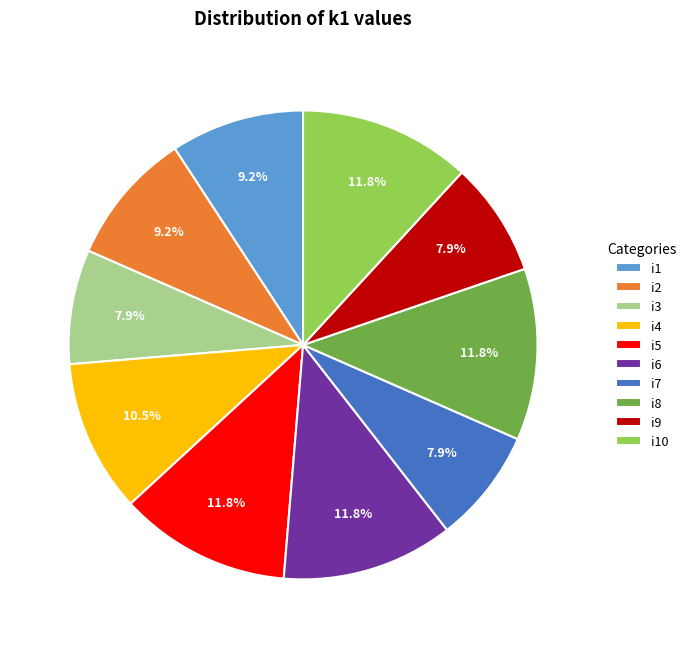

What portion of the pie excludes i7?

92.1%